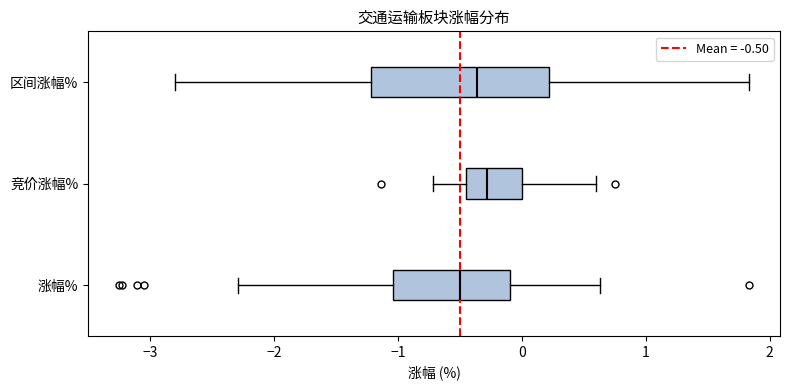

Which box is the widest, from its left edge to its right edge?

区间涨幅%